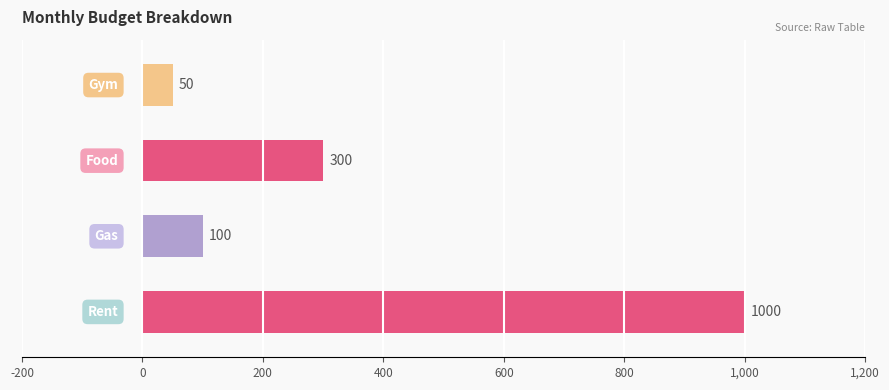

What is the maximum value shown in the chart?

1000